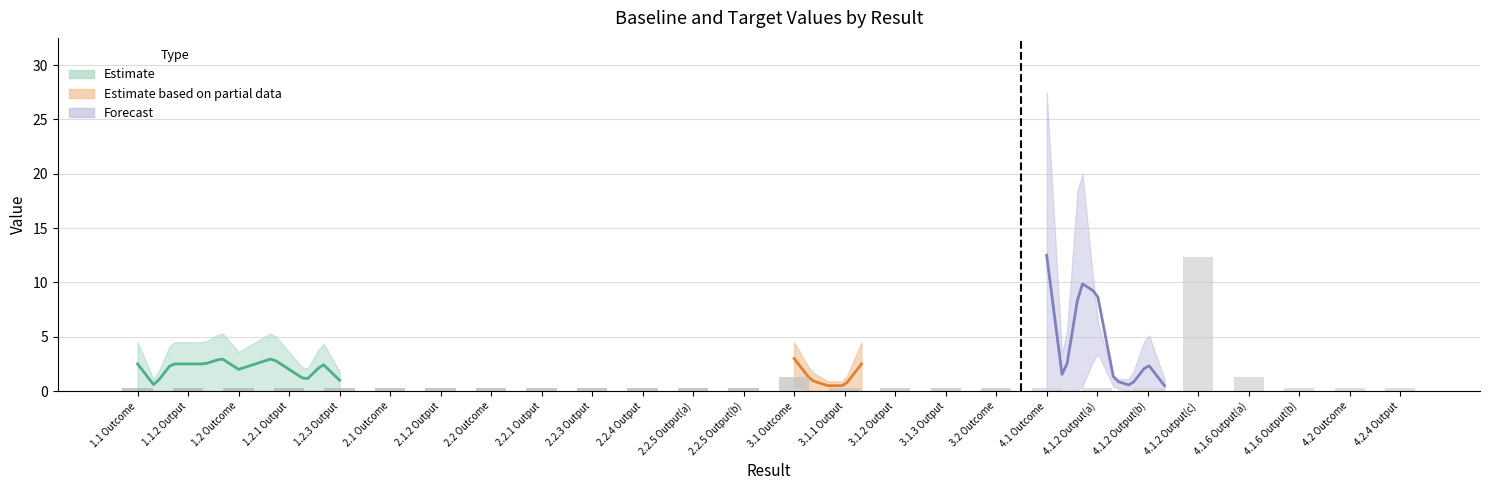

The chart shows a value of 0.1 at 3.2 Outcome. True or false?

False